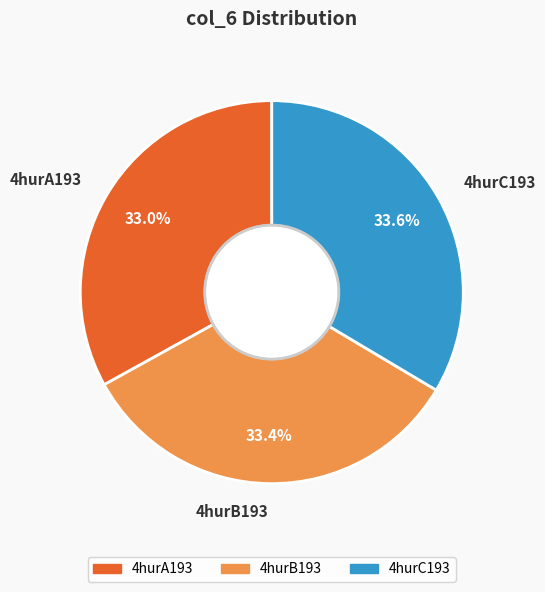

Rank the categories by value from highest to lowest.

4hurC193, 4hurB193, 4hurA193